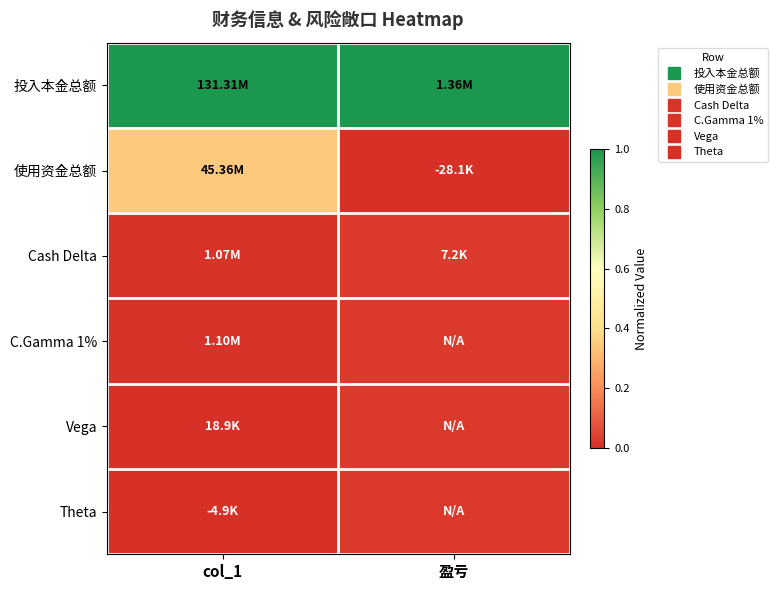

Reading left to right, what are all the values shown in this chart?

投入本金总额: col_1=1.0	盈亏=1.0
使用资金总额: col_1=0.3	盈亏=0.0
Cash Delta: col_1=0.0	盈亏=0.0
C.Gamma 1%: col_1=0.0	盈亏=0.0
Vega: col_1=0.0	盈亏=0.0
Theta: col_1=0.0	盈亏=0.0